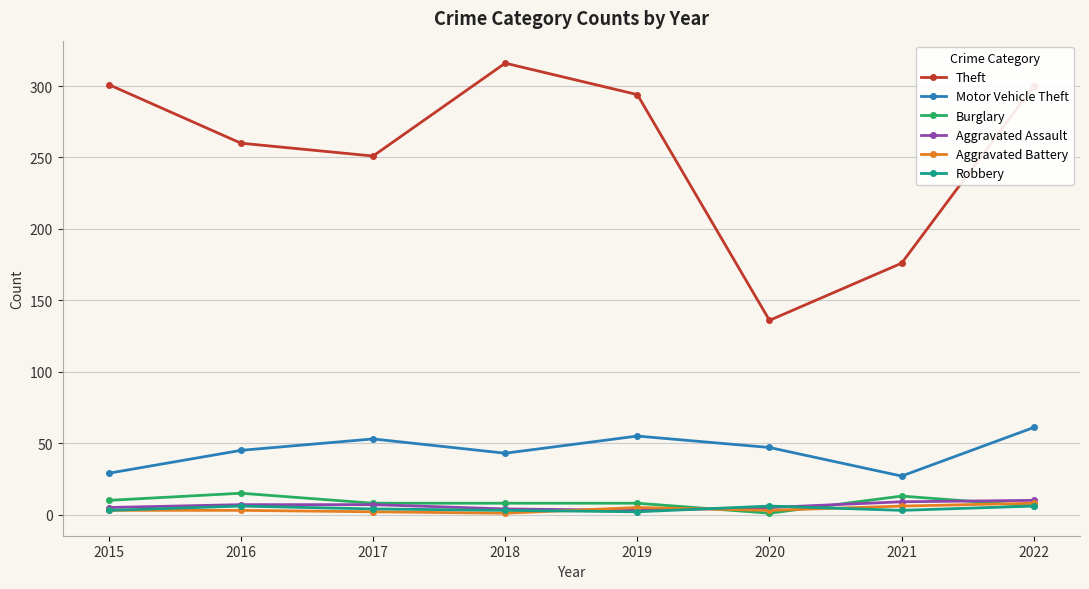

In Theft, how many points are lower than both neighbors (excluding endpoints)?

2